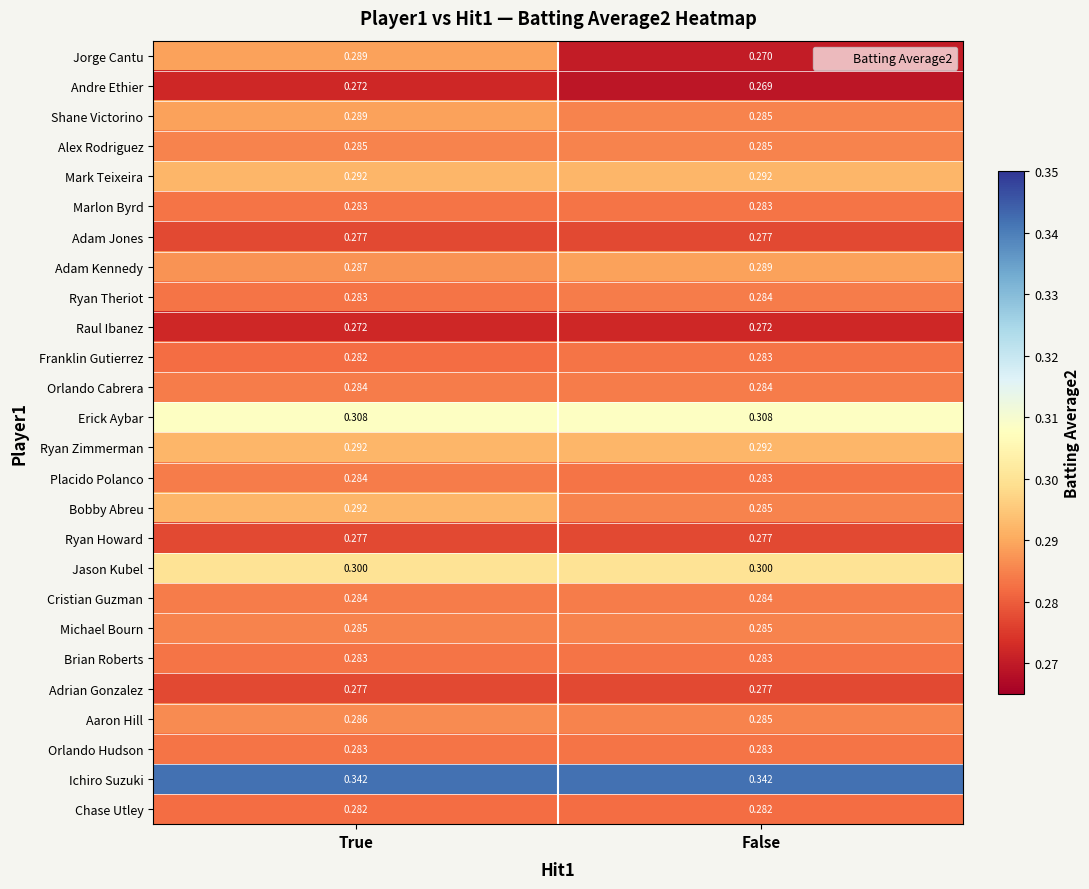

Which series changed the most between True and False?

Jorge Cantu